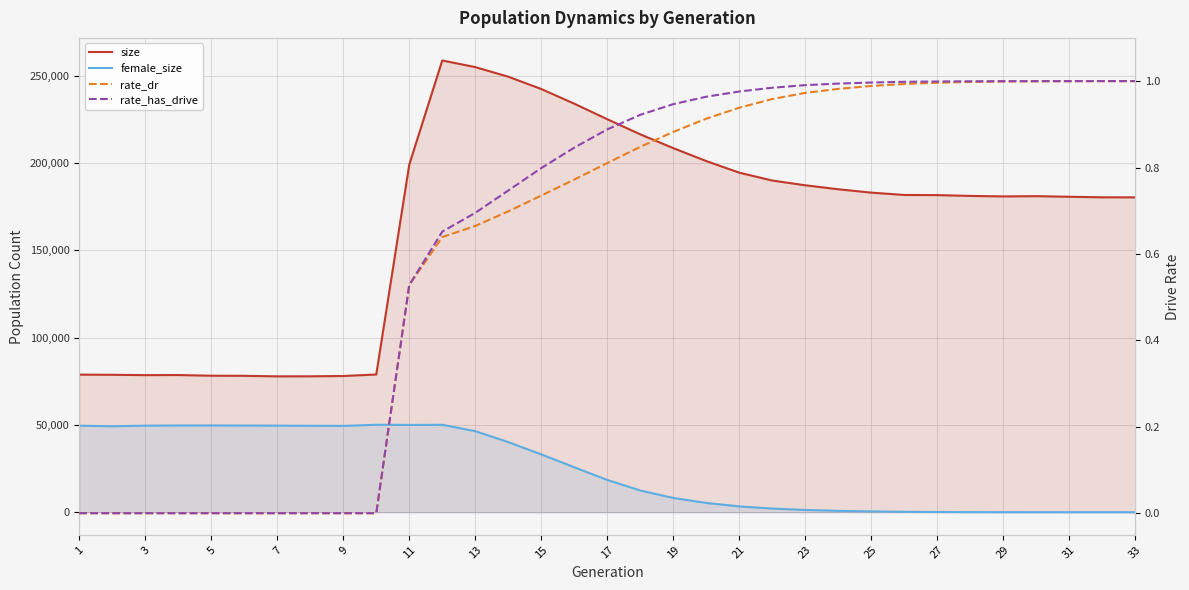

How many data points in rate_dr are above 0?

23